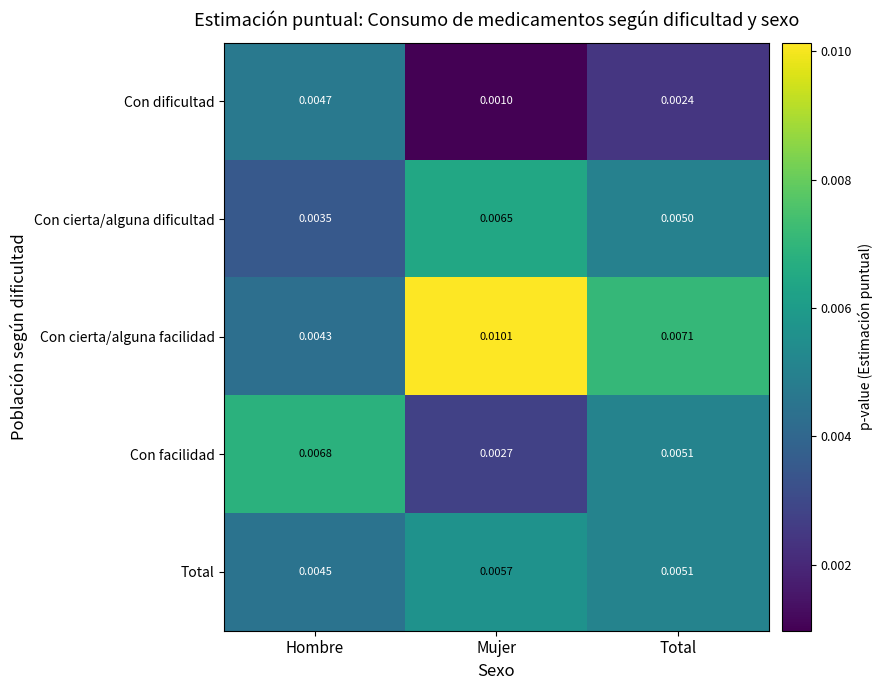

Between Hombre and Total, which series saw the biggest shift?

Con cierta/alguna facilidad